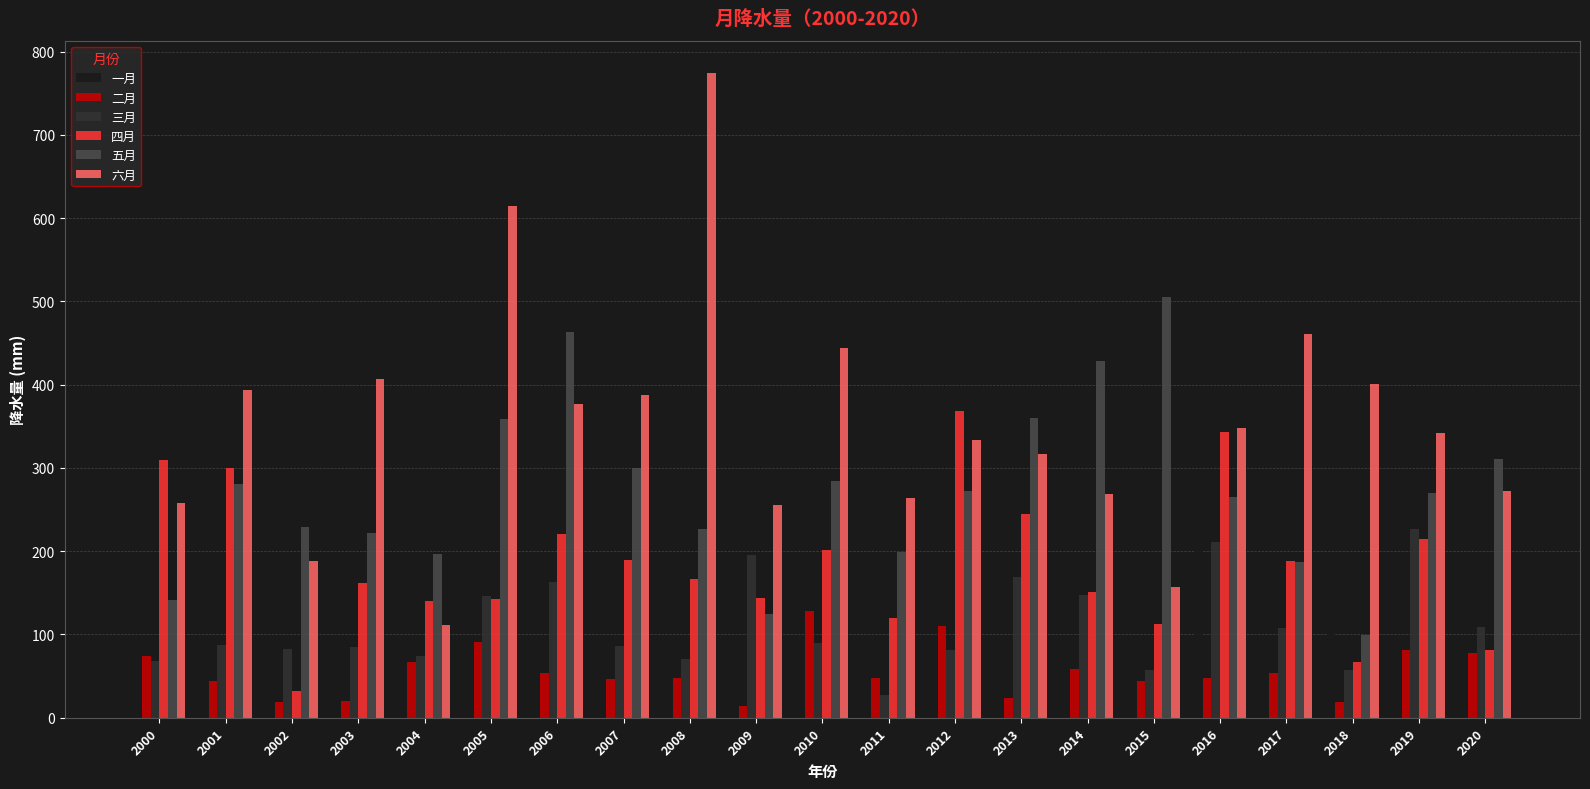

At which category does the chart reach its peak across all series?

2008